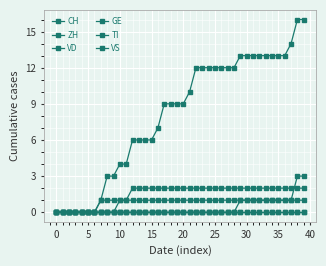

Reading left to right, what are all the values shown in this chart?

CH: 0	0	0	0	0	0	0	1	3	3	4	4	6	6	6	6	7	9	9	9	9	10	12	12	12	12	12	12	12	13	13	13	13	13	13	13	13	14	16	16
ZH: 0	0	0	0	0	0	0	0	0	0	0	0	0	0	0	0	0	0	0	0	0	0	0	0	0	0	0	0	0	1	1	1	1	1	1	1	1	1	3	3
VD: 0	0	0	0	0	0	0	0	0	0	0	0	0	0	0	0	0	0	0	0	0	0	0	0	0	0	0	0	0	0	0	0	0	0	0	0	0	0	0	0
GE: 0	0	0	0	0	0	0	0	0	0	1	1	1	1	1	1	1	1	1	1	1	1	1	1	1	1	1	1	1	1	1	1	1	1	1	1	1	1	1	1
TI: 0	0	0	0	0	0	0	1	1	1	1	1	2	2	2	2	2	2	2	2	2	2	2	2	2	2	2	2	2	2	2	2	2	2	2	2	2	2	2	2
VS: 0	0	0	0	0	0	0	0	0	0	0	0	0	0	0	0	0	0	0	0	0	0	0	0	0	0	0	0	0	0	0	0	0	0	0	0	0	0	0	0